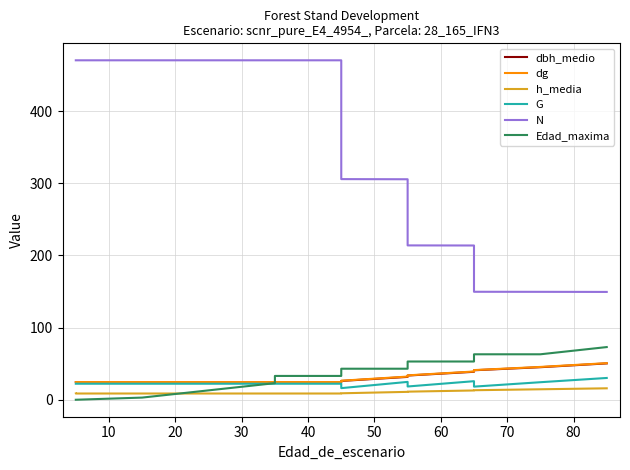

True or false: Edad_maxima has more than 0 interior local peaks.

False